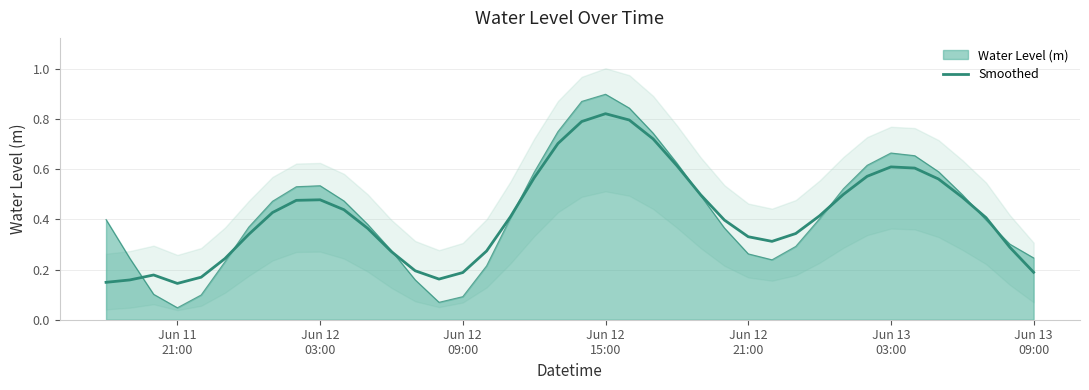

What is the difference between the second highest and second lowest values?

0.6